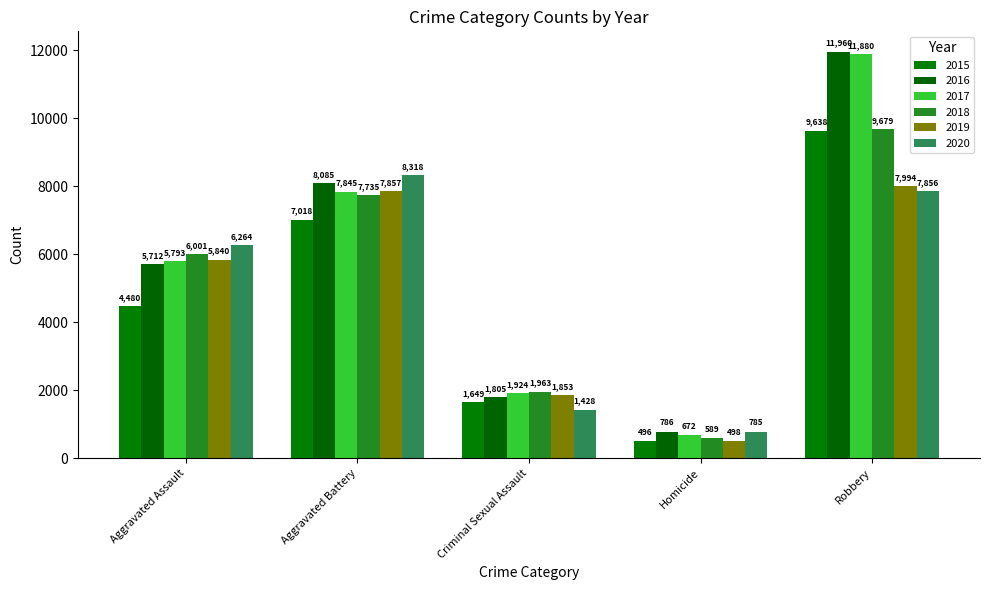

At how many categories does at least one series exceed 6955?

2